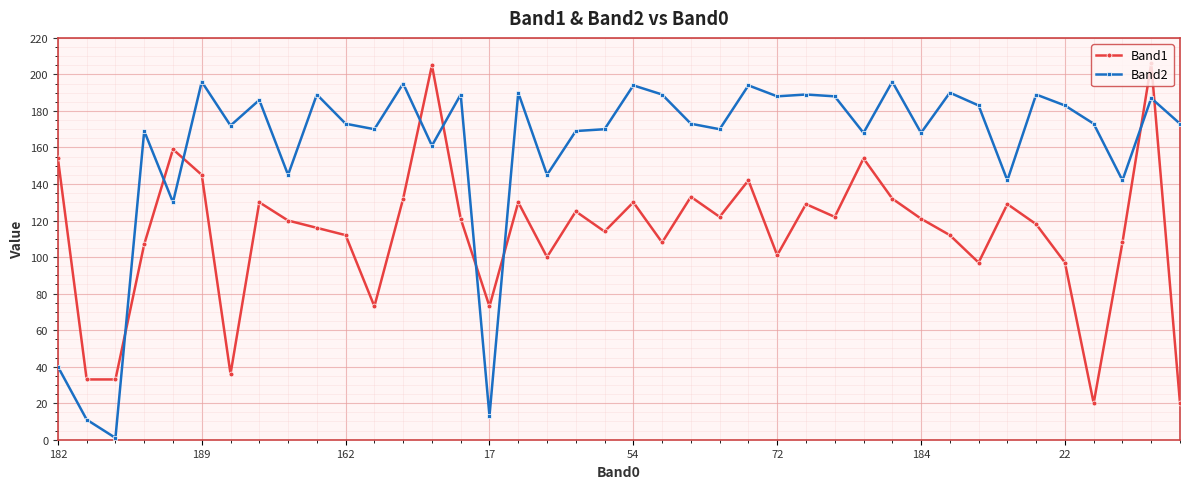

Is this an area chart (filled region under the line)?

No